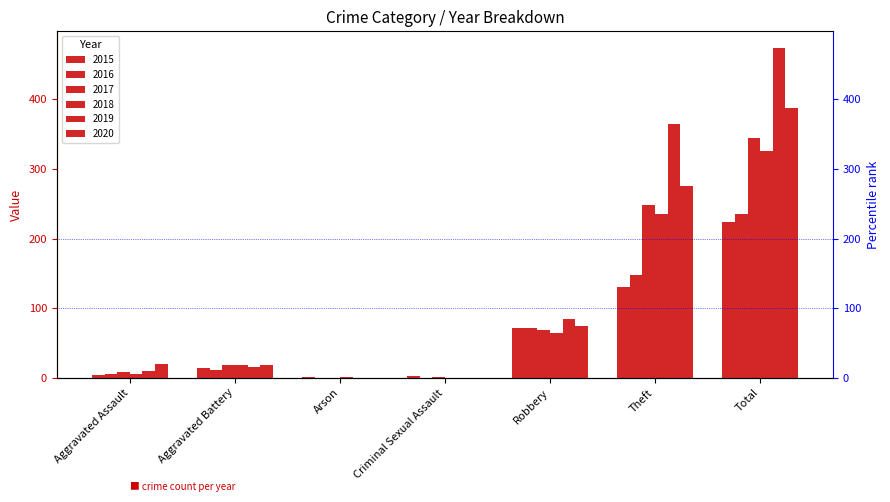

What are all the series names shown in the legend?

2015, 2016, 2017, 2018, 2019, 2020